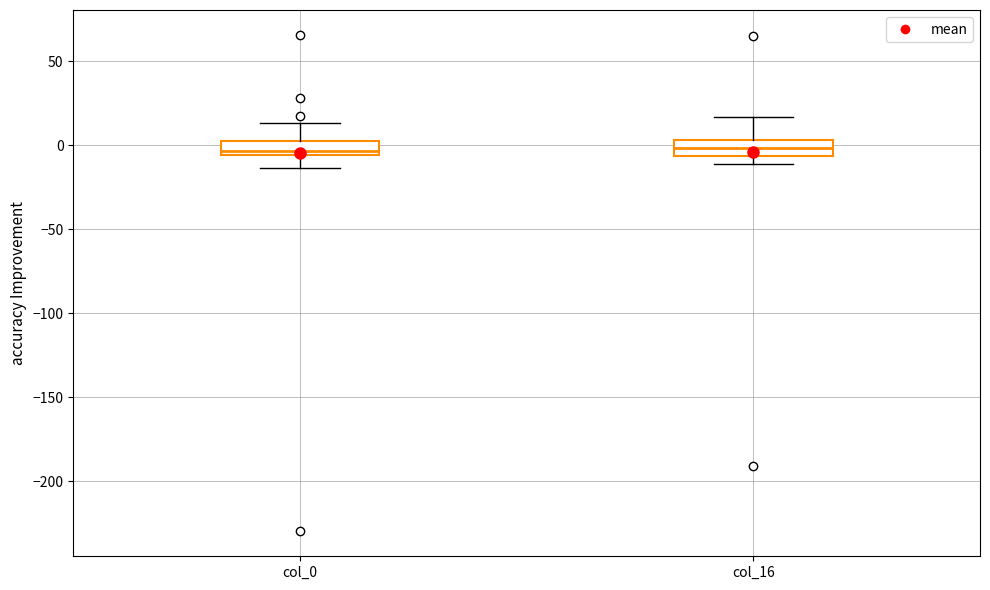

Reading left to right, transcribe this box plot: for each box, give where its median line is, the range the box spans, and where its two whiskers end, as read against the y-axis. The values are not printed on the chart, so give them approximately, as read against the axis.

col_0: median -5 (just above the box's lower edge), box -5 to 0, whiskers -15 to 15
col_16: median 0, box -5 to 5, whiskers -10 to 15